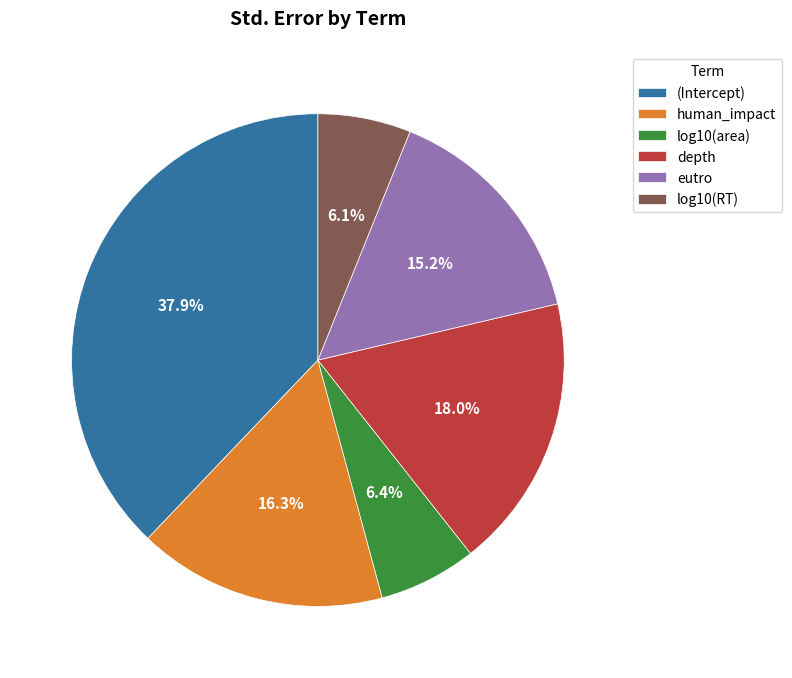

To the nearest percent, what is the difference between the largest and smallest slice percentages?

32%